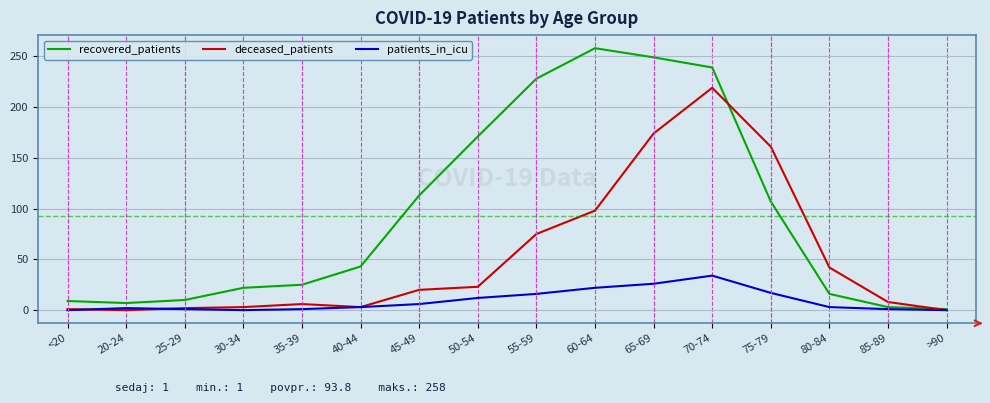

Which series has the largest range (max minus min)?

recovered_patients